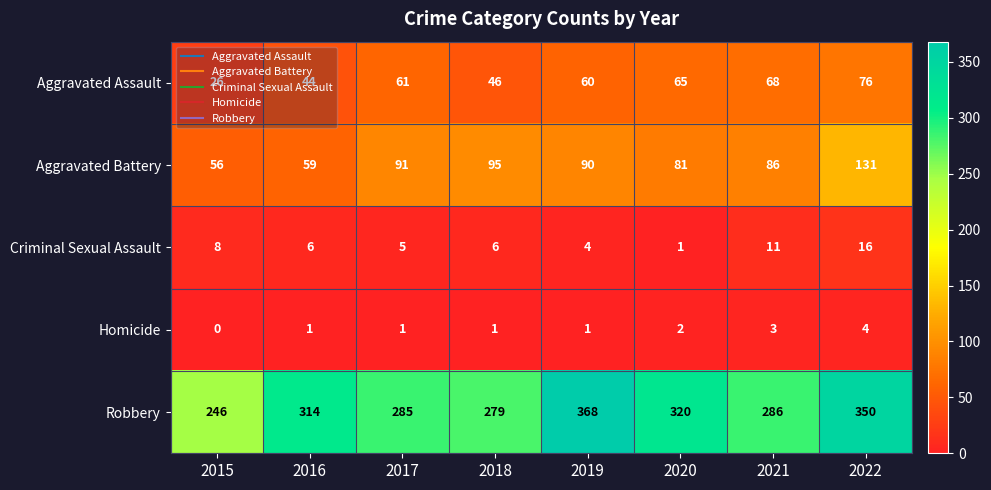

Rank the categories by Aggravated Assault value from highest to lowest.

2022, 2021, 2020, 2017, 2019, 2018, 2016, 2015